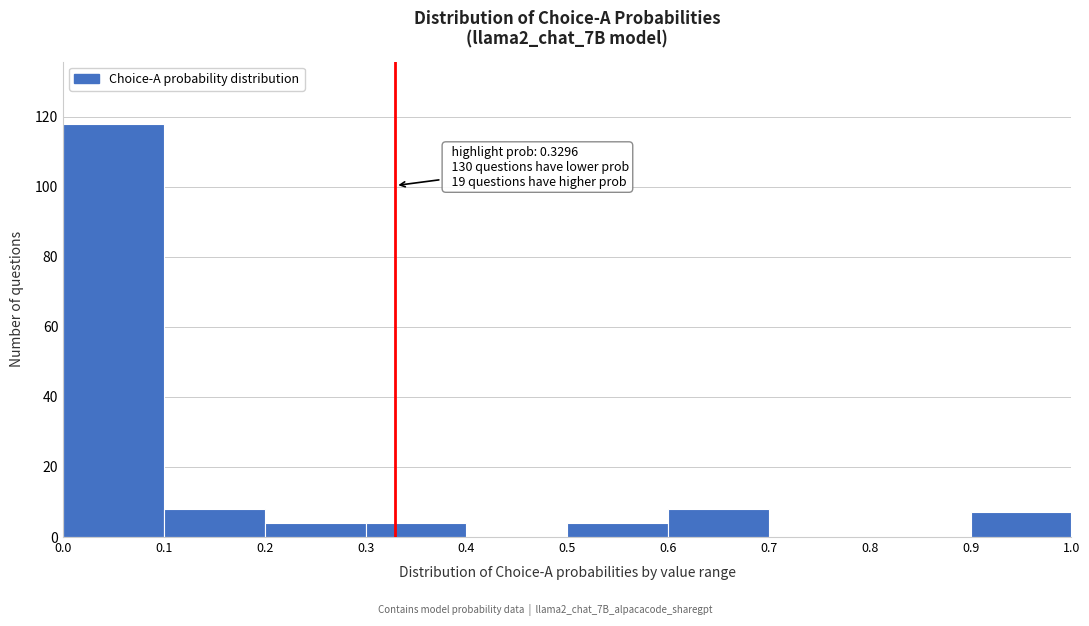

Over which range of the x-axis is the bar tallest?

0.0 to 0.1